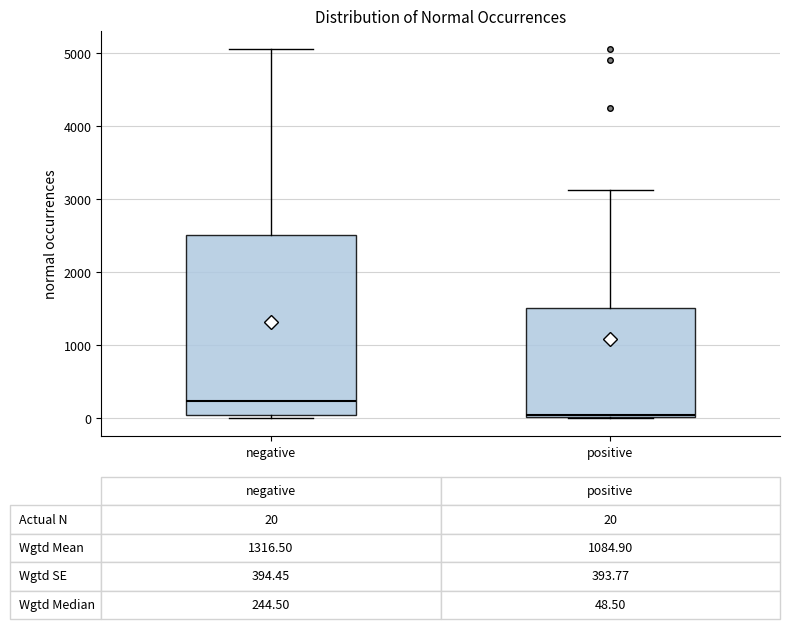

Which box's median line is the lowest?

positive